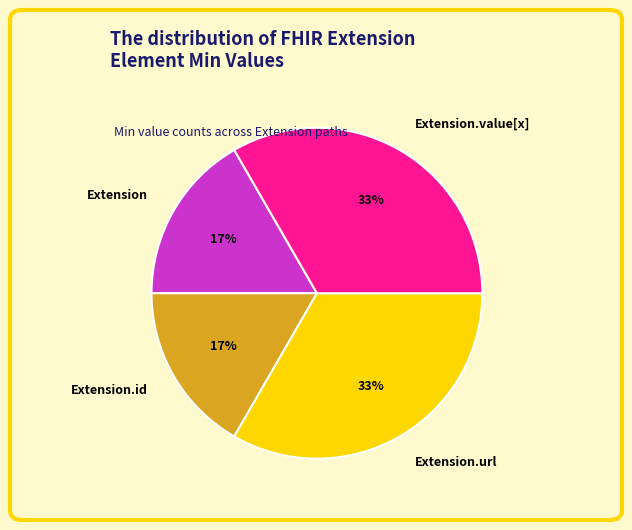

Is there a majority slice in this chart?

No